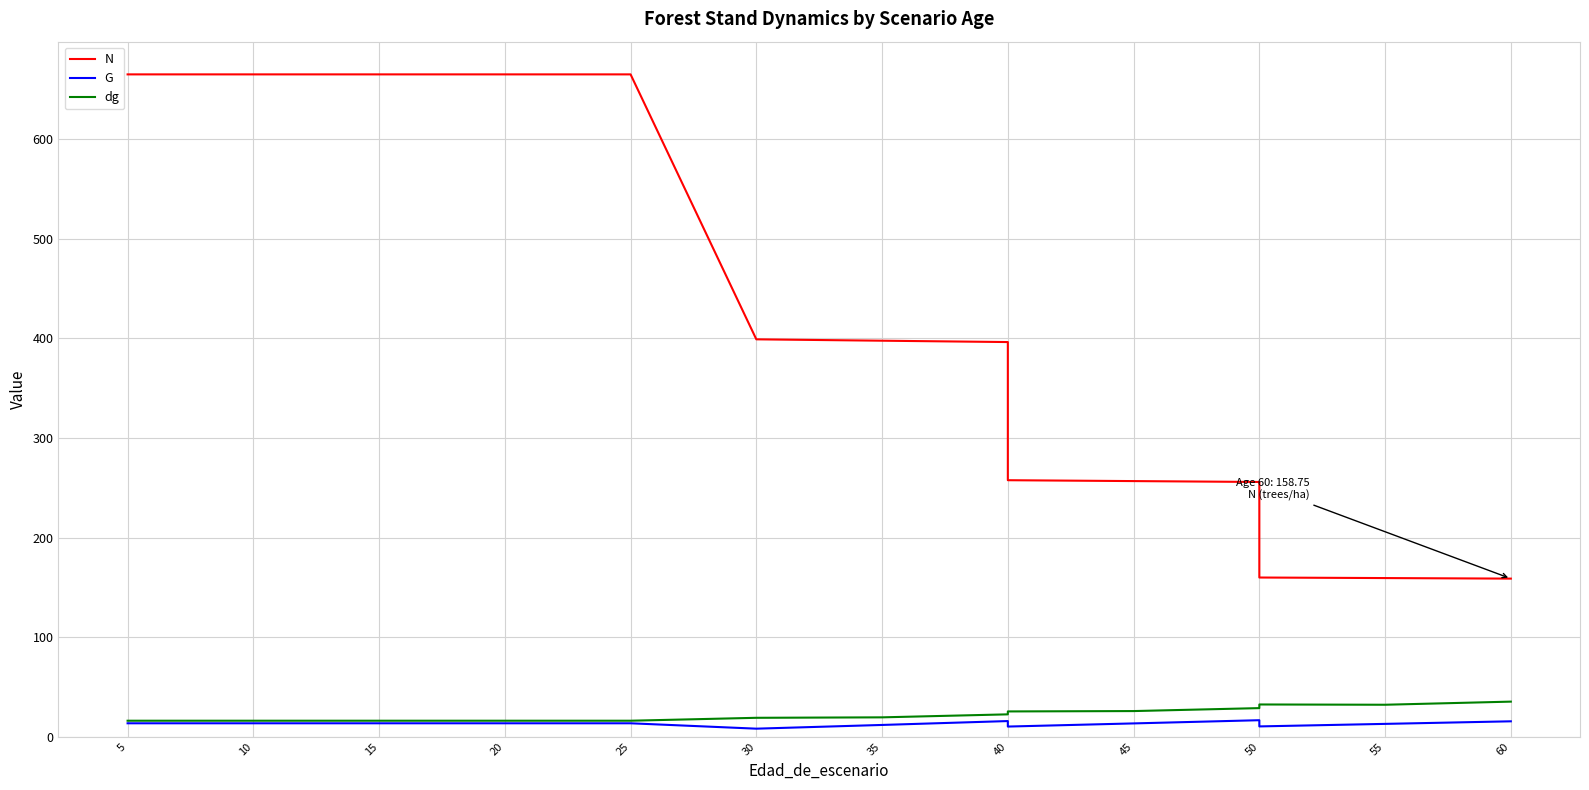

Reading left to right, list all the values displayed in this chart.

N: 664.9	664.9	664.9	664.9	664.9	664.9	664.9	398.9	397.6	396.2	257.5	256.6	255.8	159.8	159.3	158.8
G: 13.5	13.5	13.5	13.5	13.5	13.5	13.5	8.1	11.9	15.8	10.2	13.4	16.6	10.4	12.9	15.5
dg: 16.1	16.1	16.1	16.1	16.1	16.1	16.1	19.0	19.5	22.5	25.4	25.8	28.8	32.4	32.1	35.3